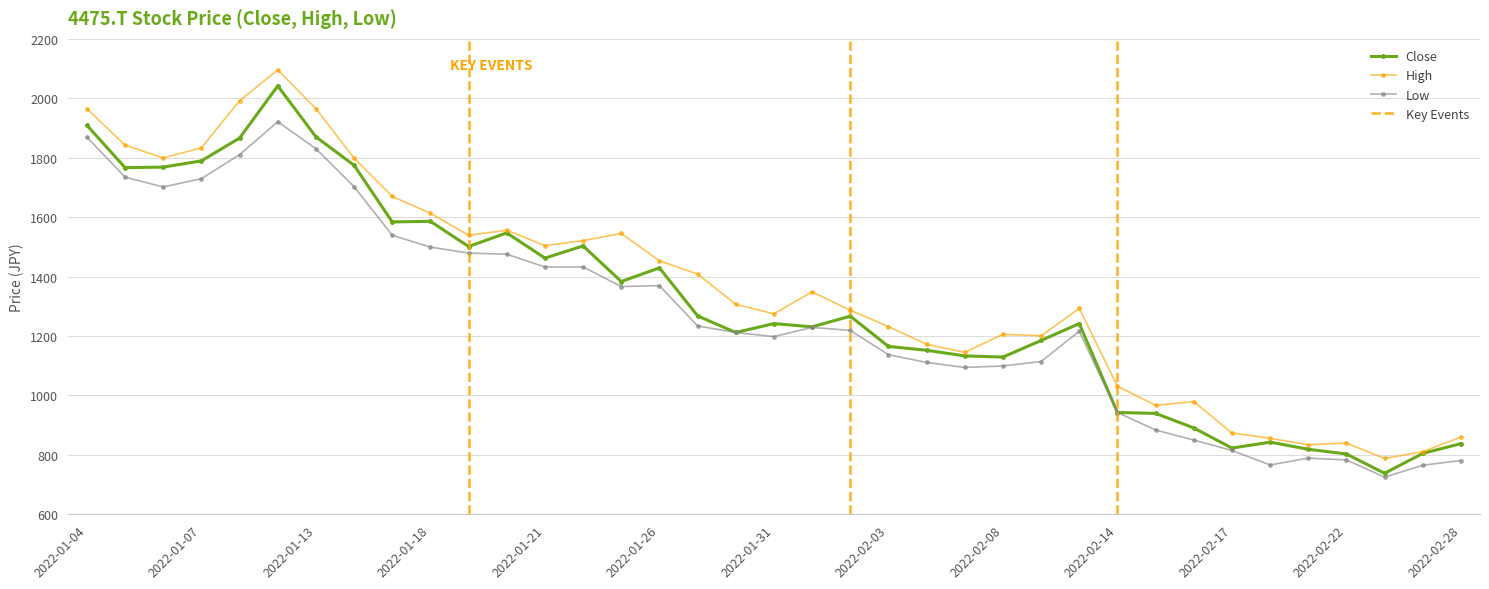

True or false: Close has a value of 1165.0 at 2022-02-03.

True